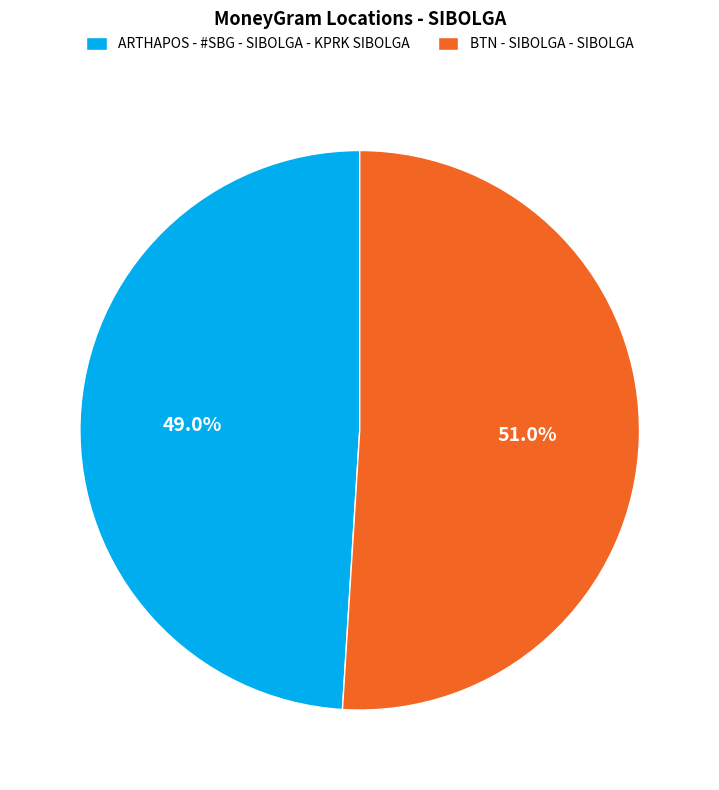

To the nearest percent, what is the difference between the ARTHAPOS - #SBG - SIBOLGA - KPRK SIBOLGA and BTN - SIBOLGA - SIBOLGA slice percentages?

2%